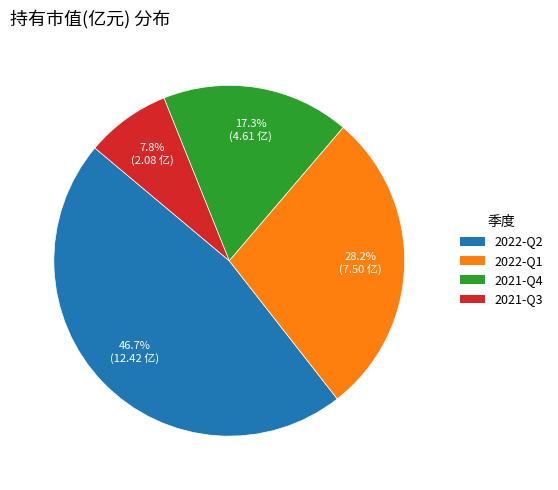

To the nearest percent, what is the difference between the 2022-Q2 and 2022-Q1 slice percentages?

18%